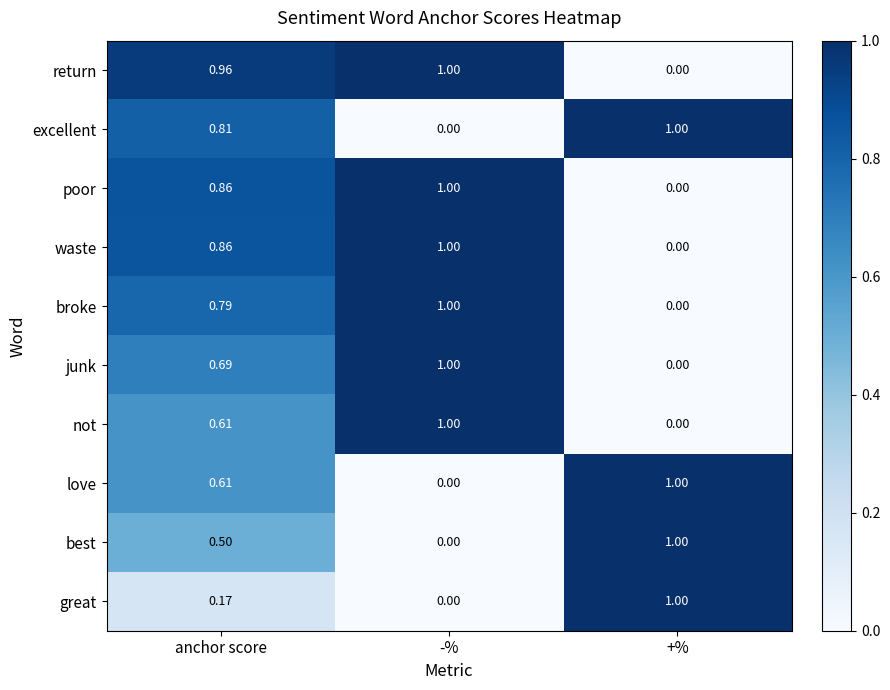

What is the spread (max minus min) of values at +%?

1.0